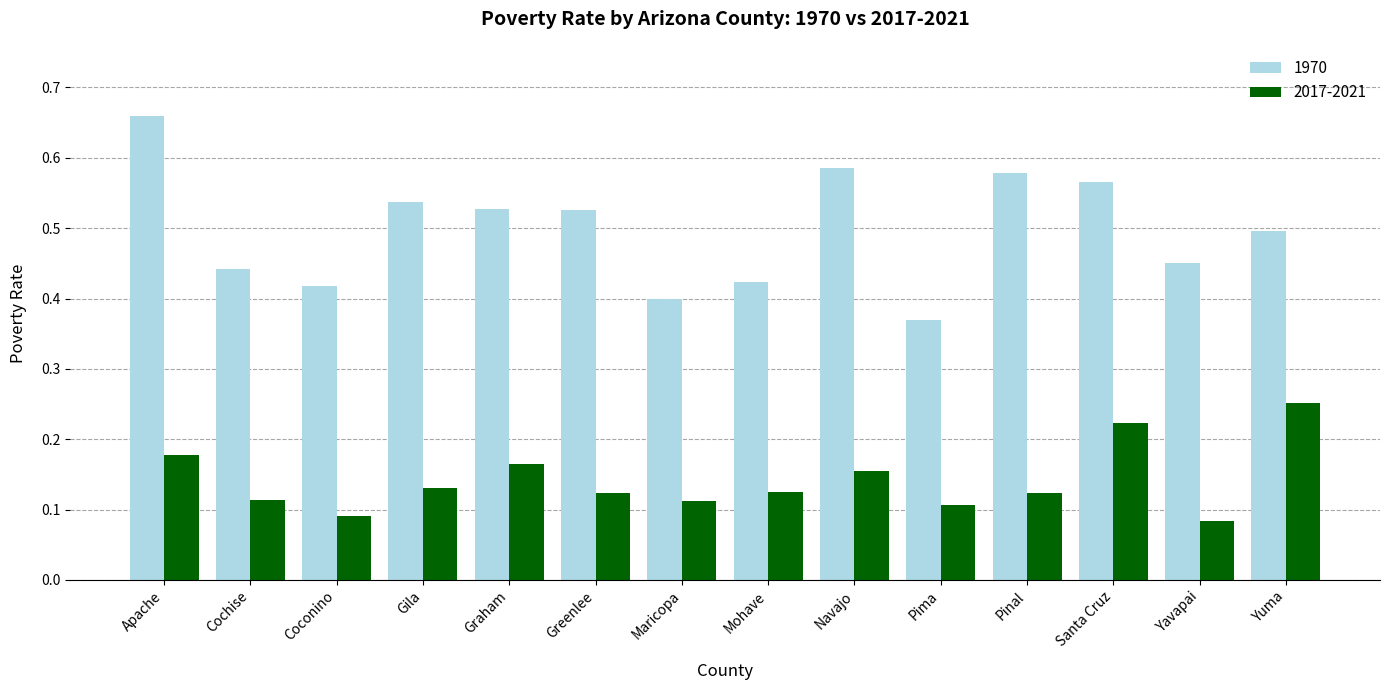

What is the sum of all 2017-2021 values?

2.0